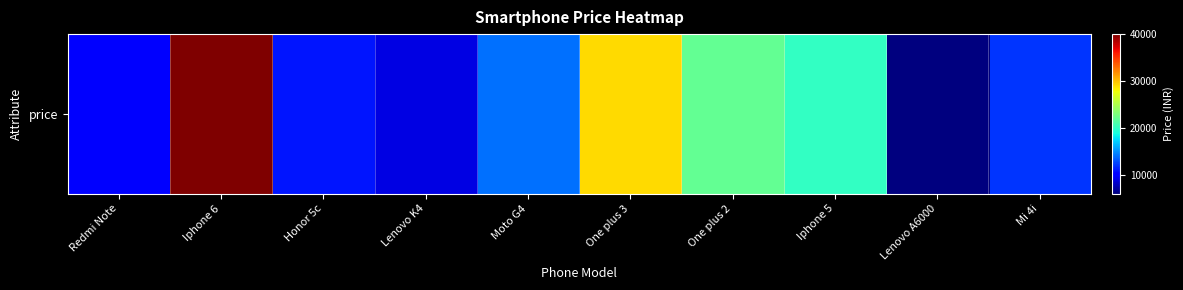

Count the number of categories in the chart.

10